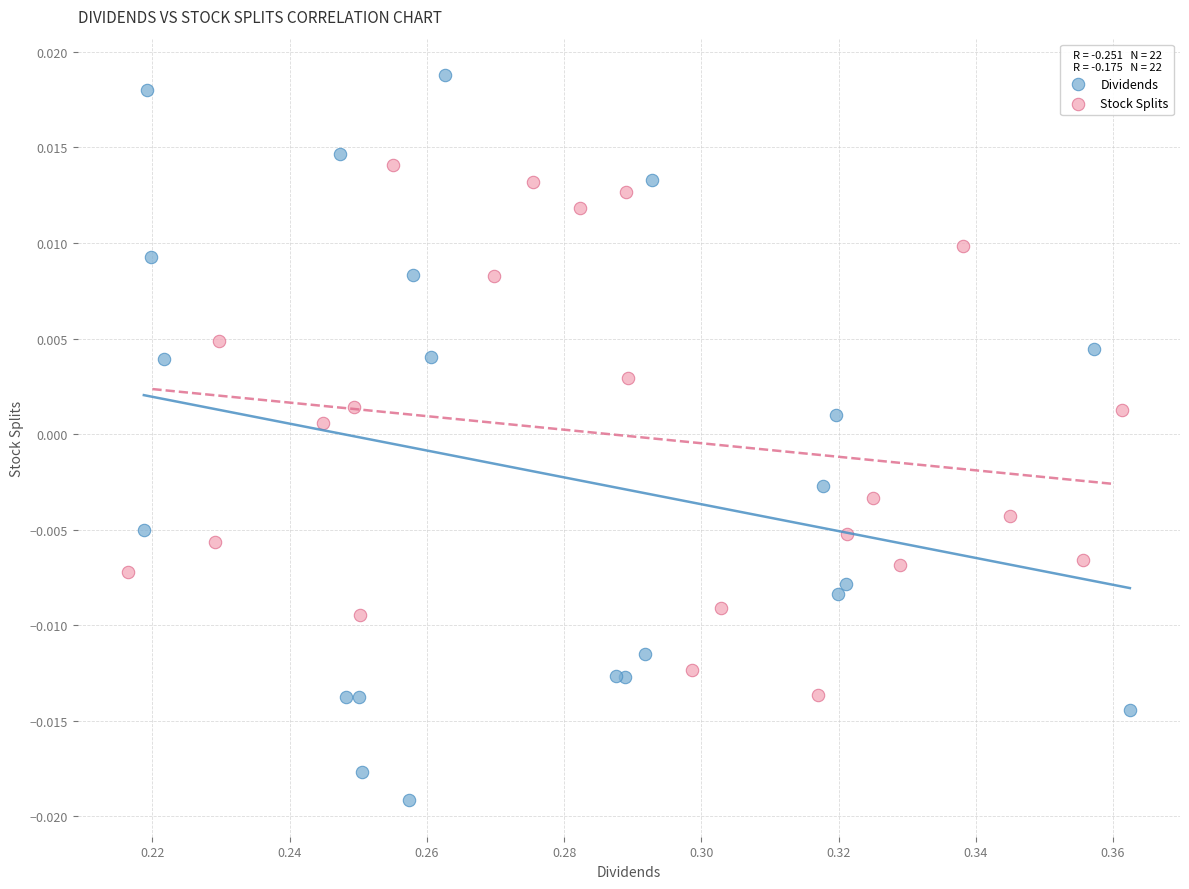

What are all the series names shown in the legend?

Dividends, Stock Splits